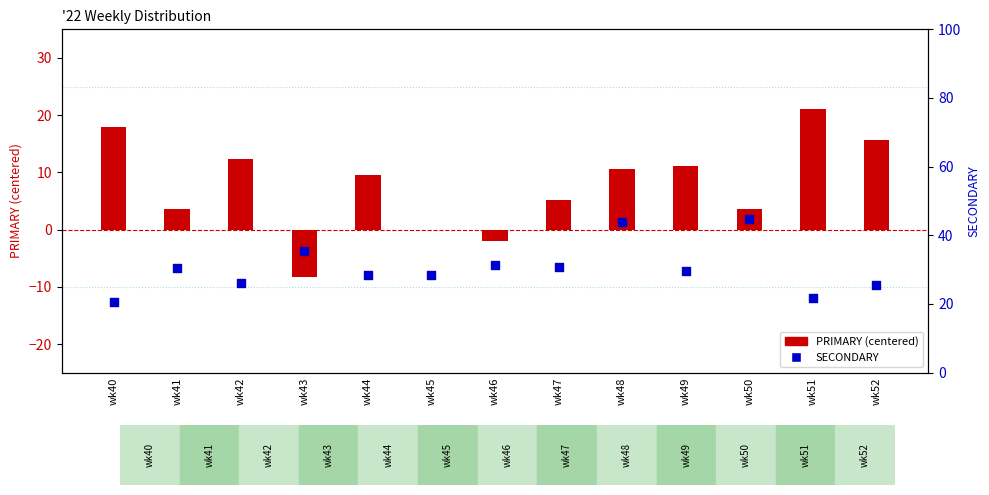

At how many categories does at least one series exceed 23?

11